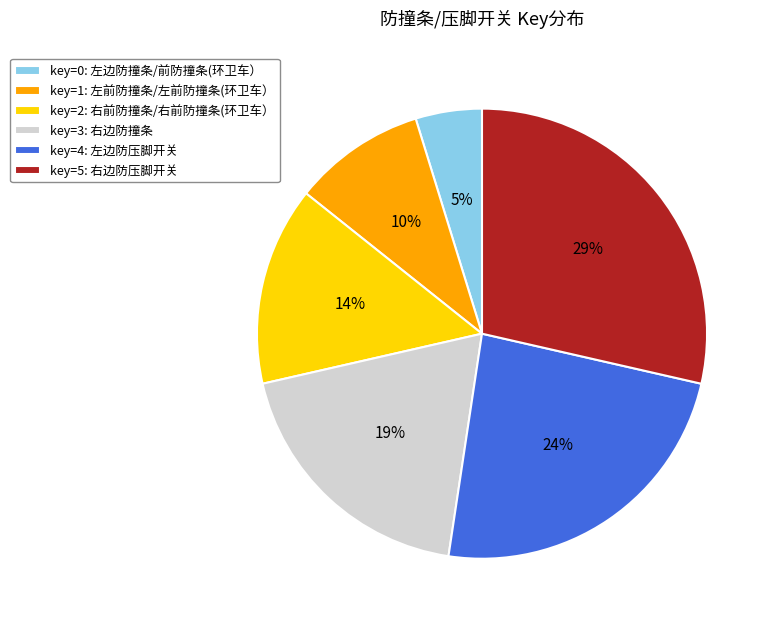

Which has a higher value, key=2: 右前防撞条/右前防撞条(环卫车） or key=3: 右边防撞条?

key=3: 右边防撞条